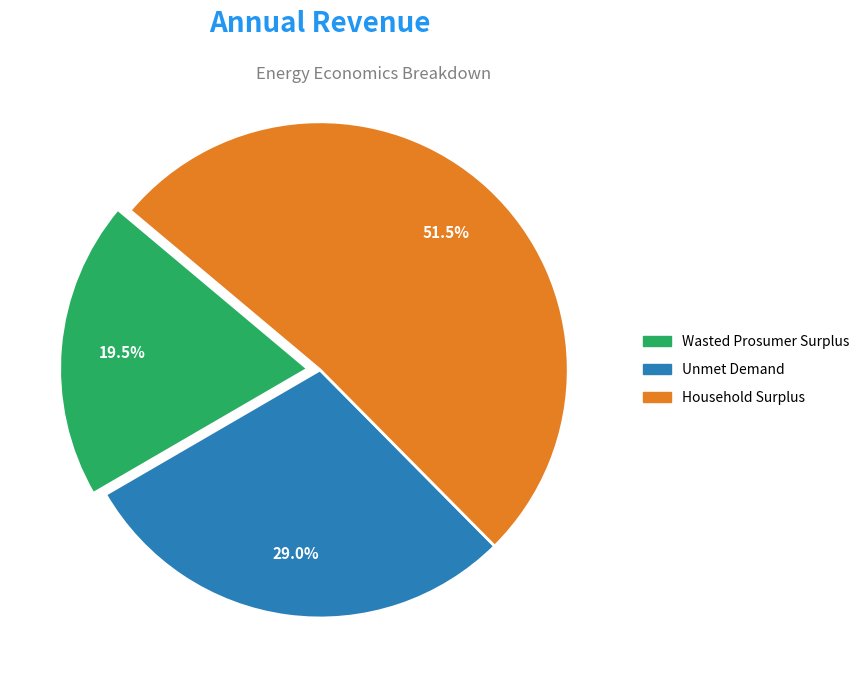

Count the number of slices in the pie.

3